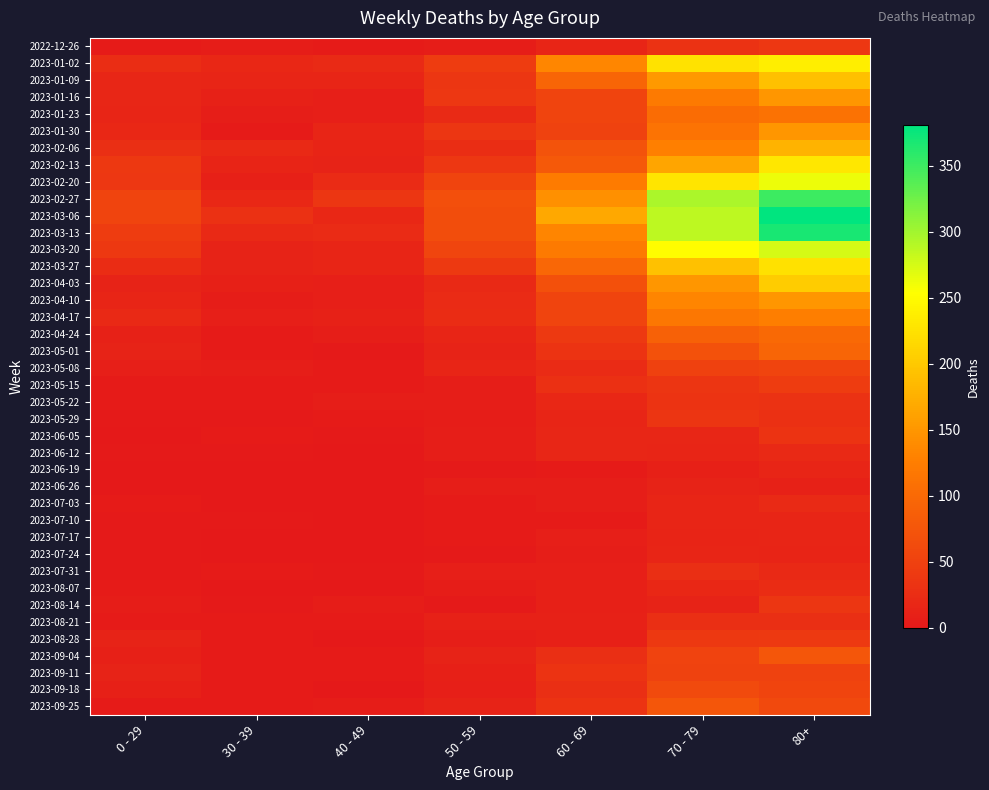

List the series in order of their peak value, highest first.

2023-03-06, 2023-03-13, 2023-02-27, 2023-03-20, 2023-02-20, 2023-01-02, 2023-02-13, 2023-03-27, 2023-04-03, 2023-01-09, 2023-02-06, 2023-01-16, 2023-01-30, 2023-04-10, 2023-04-17, 2023-01-23, 2023-04-24, 2023-05-01, 2023-09-04, 2023-09-25, 2023-09-18, 2023-05-08, 2023-09-11, 2023-05-15, 2023-08-28, 2022-12-26, 2023-08-14, 2023-05-29, 2023-05-22, 2023-06-05, 2023-07-31, 2023-08-21, 2023-08-07, 2023-07-03, 2023-06-12, 2023-06-19, 2023-07-10, 2023-07-24, 2023-07-17, 2023-06-26